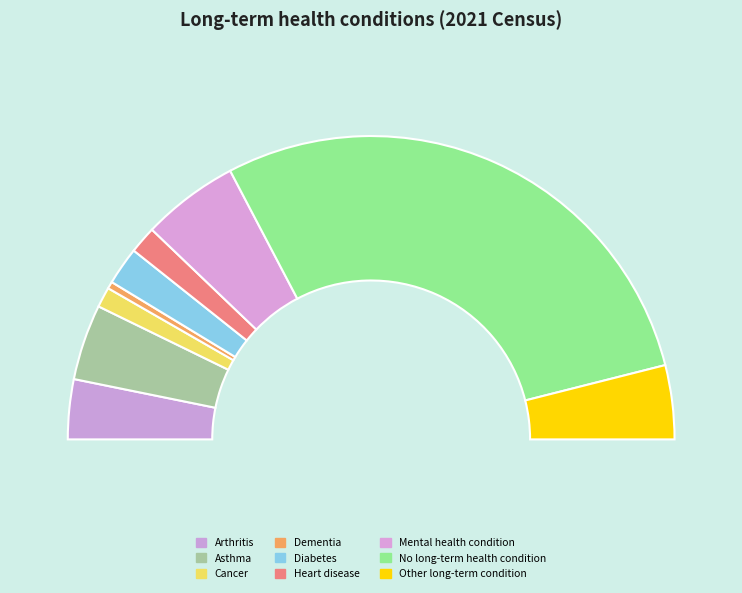

How many segments does this pie chart have?

9